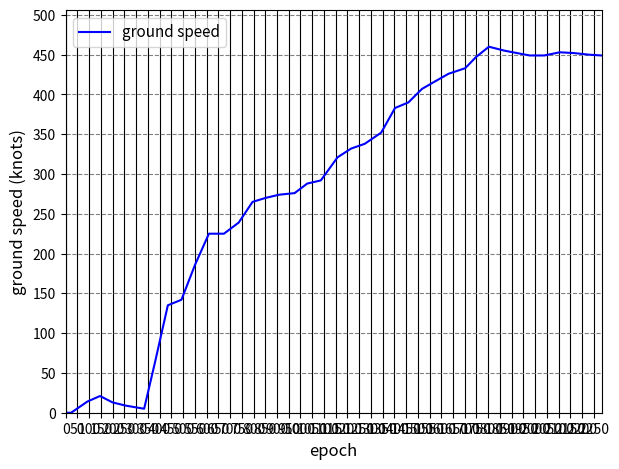

Is this an area chart (filled region under the line)?

No